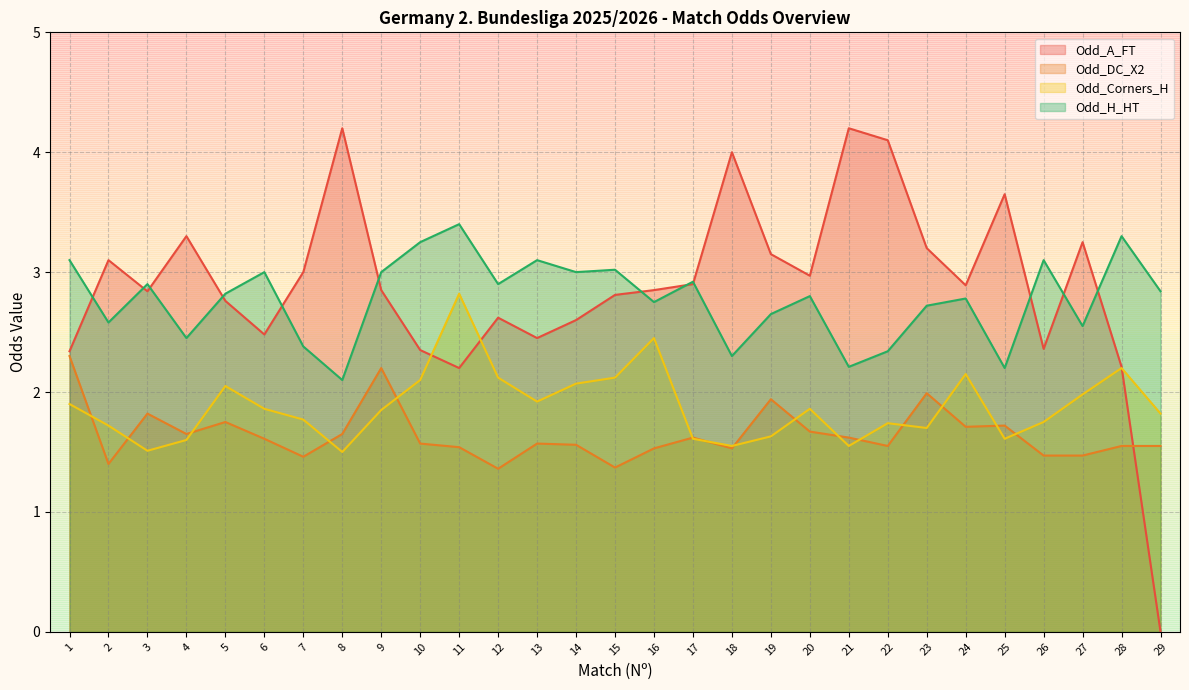

True or false: Odd_A_FT and Odd_Corners_H cross at least once.

True